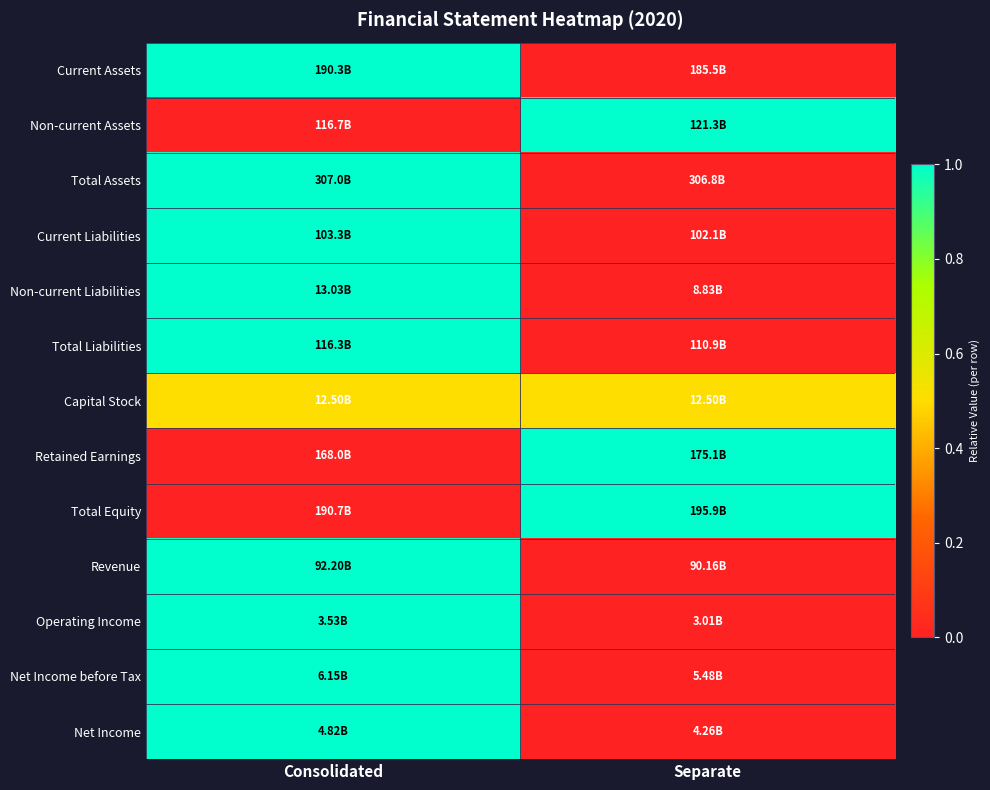

Count the number of data series in this chart.

13